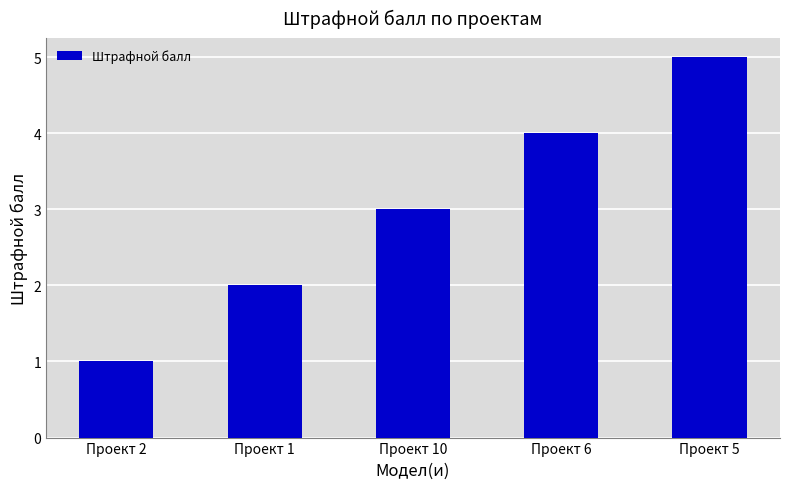

Approximately how many times larger is the value at Проект 2 compared to Проект 10?

0.3